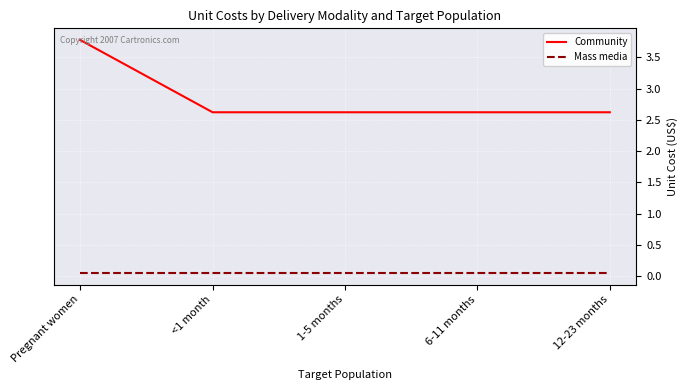

At how many categories does at least one series exceed 0?

5